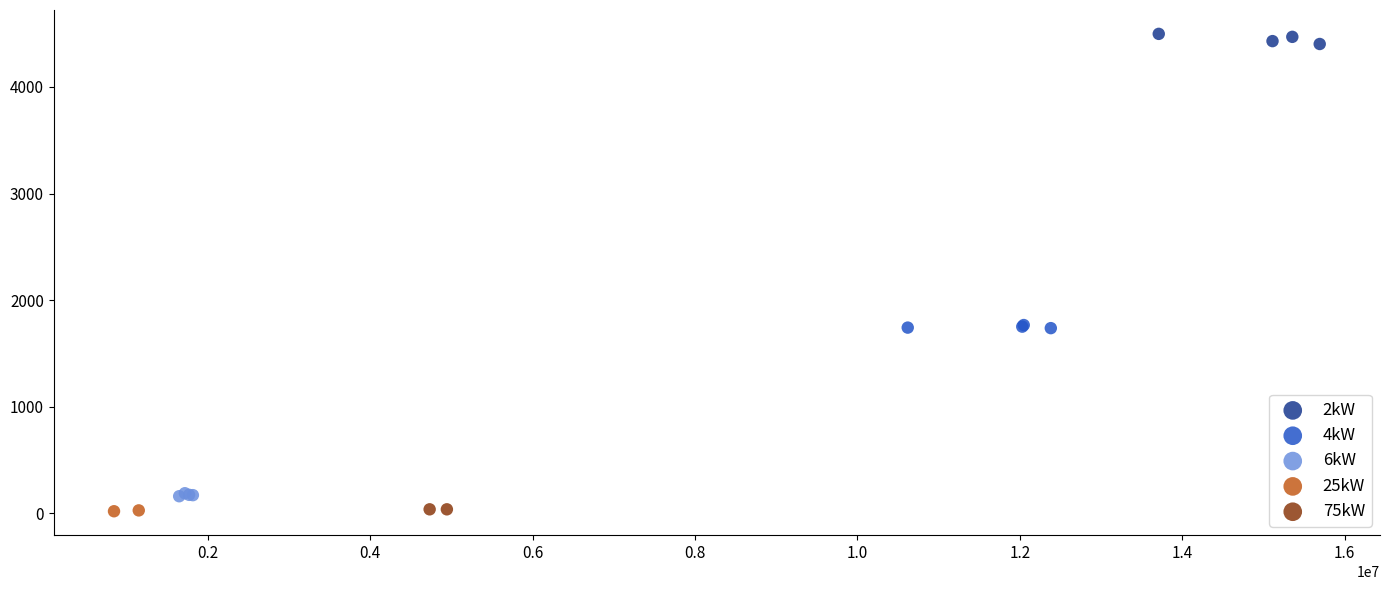

What are all the series names shown in the legend?

2kW, 4kW, 6kW, 25kW, 75kW